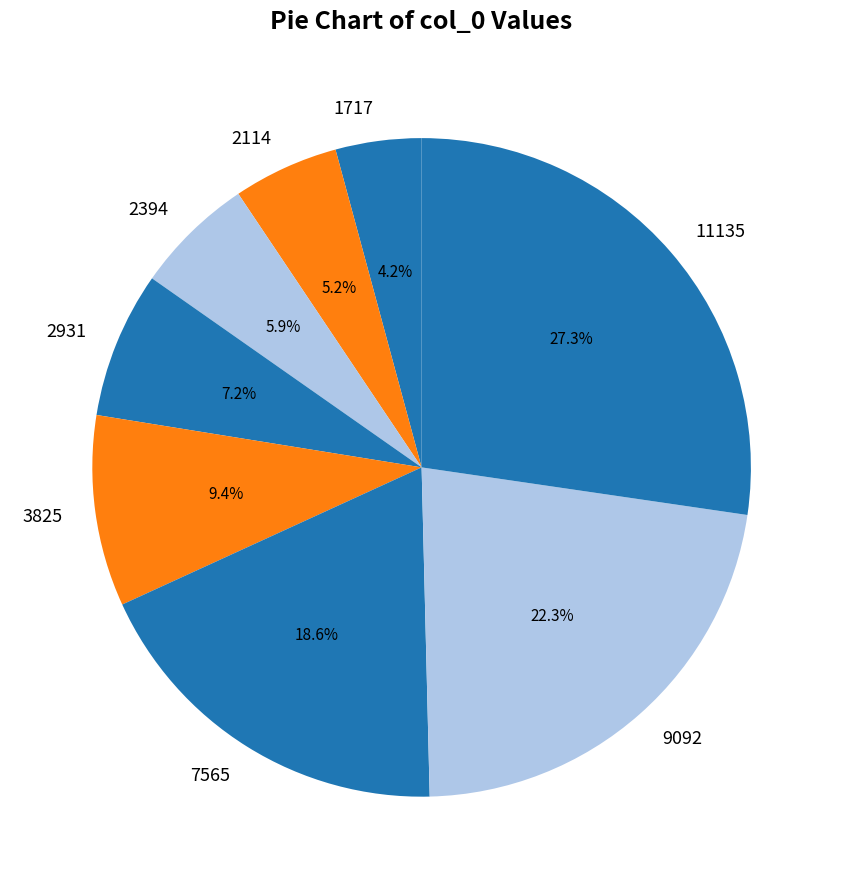

Count the number of slices in the pie.

8